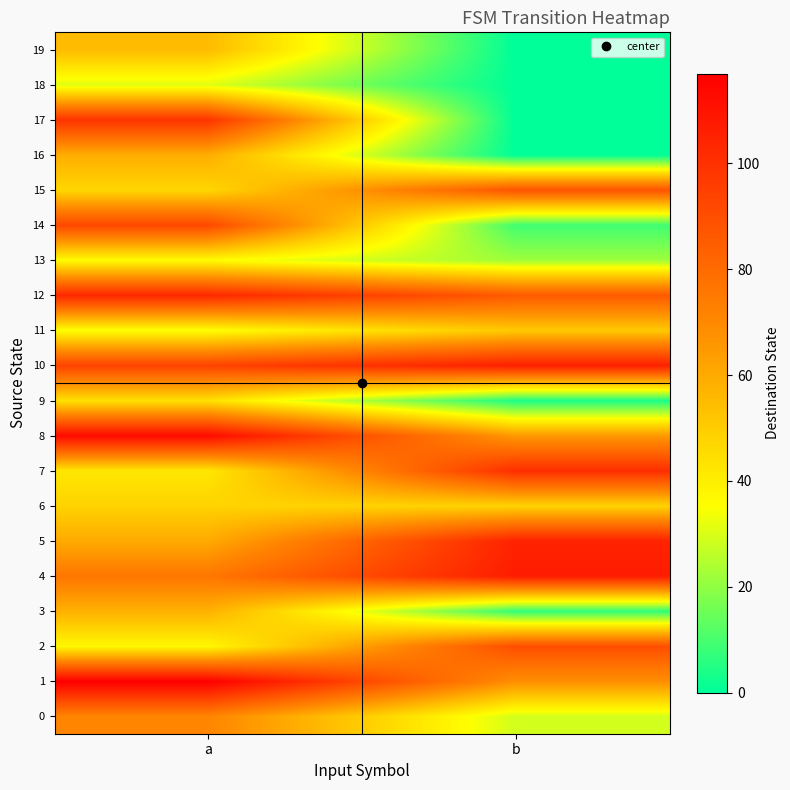

Reading left to right, extract all data points from this chart.

0: a=71	b=29
1: a=117	b=68
2: a=37	b=90
3: a=58	b=7
4: a=76	b=107
5: a=60	b=105
6: a=48	b=48
7: a=42	b=101
8: a=113	b=65
9: a=44	b=4
10: a=94	b=106
11: a=35	b=51
12: a=103	b=86
13: a=36	b=22
14: a=92	b=9
15: a=47	b=88
16: a=59	b=0
17: a=99	b=0
18: a=31	b=0
19: a=55	b=0